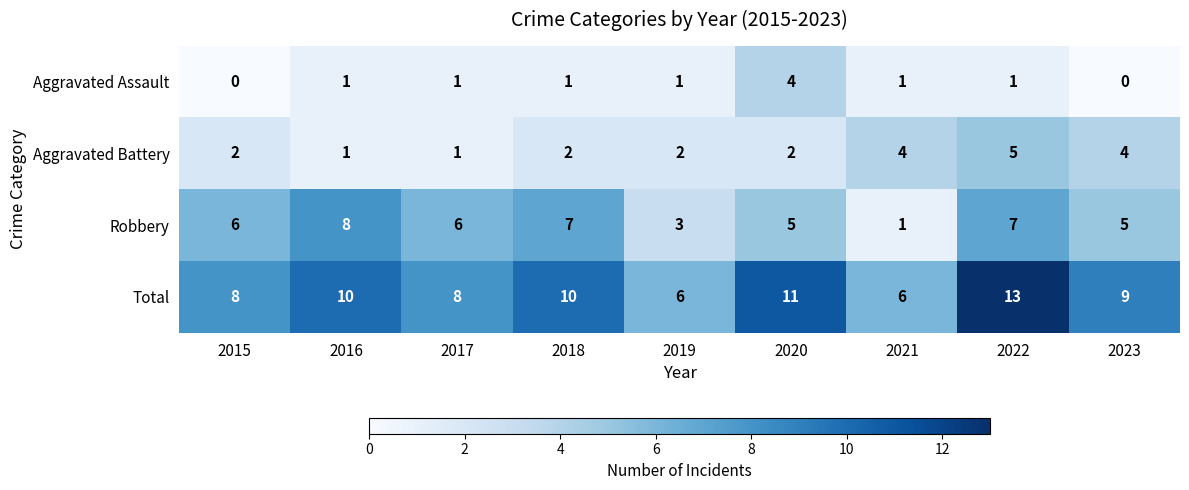

List the series in order of their overall mean, lowest first.

Aggravated Assault, Aggravated Battery, Robbery, Total